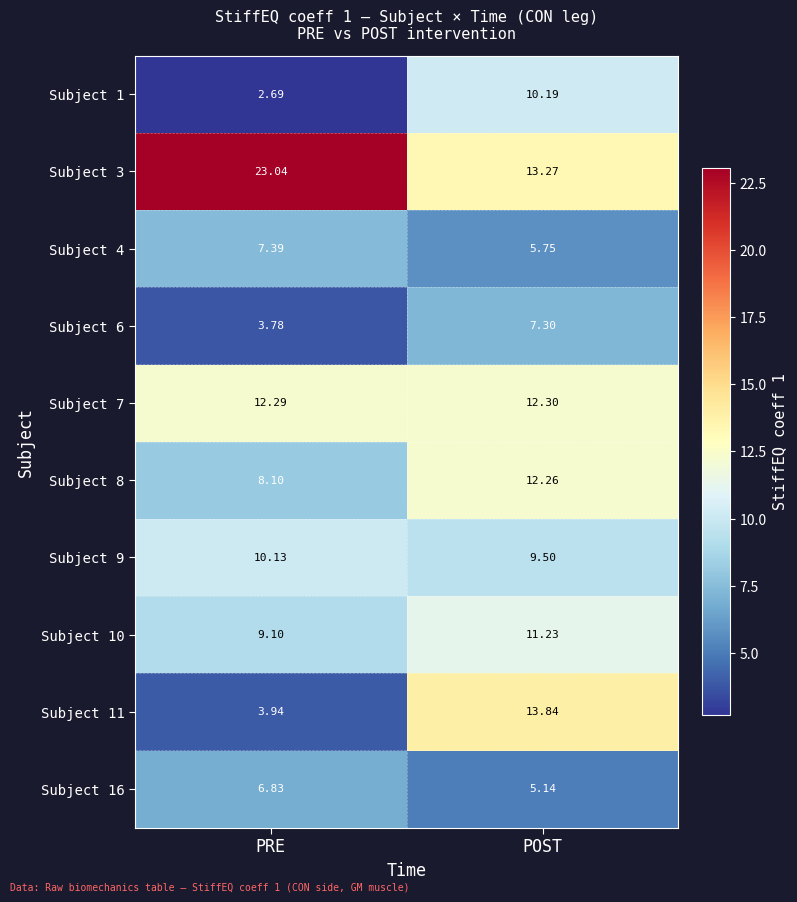

Where does the Subject 16 series first go above 6?

PRE